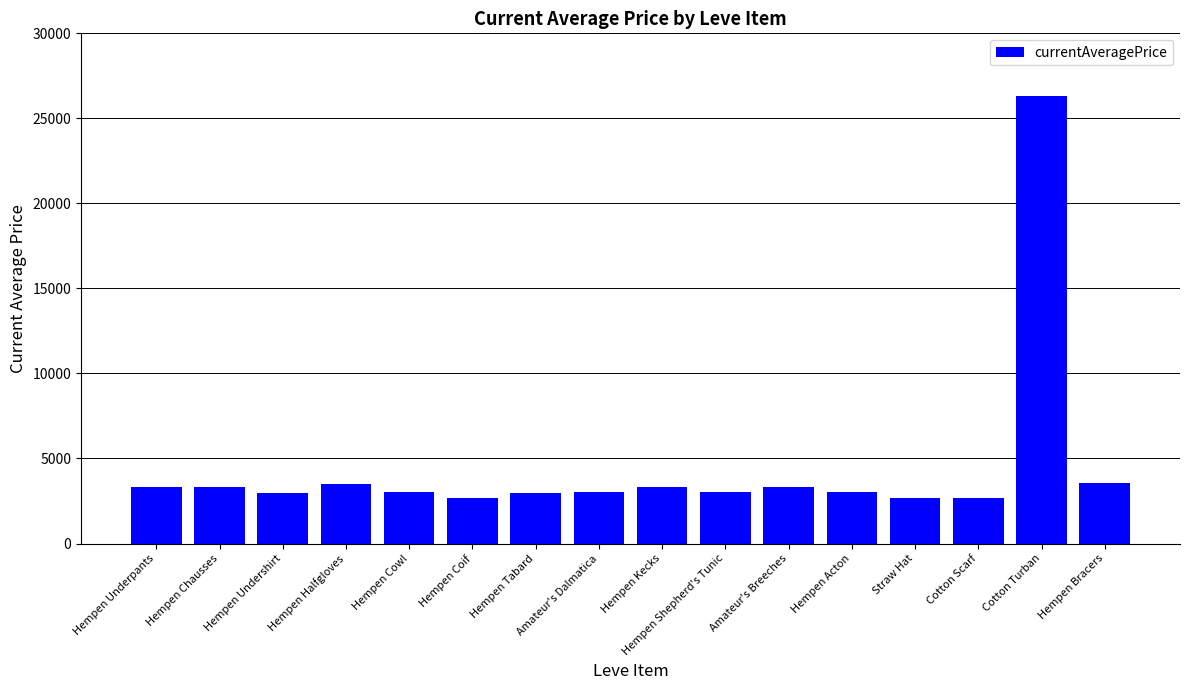

What value does the data have at Hempen Kecks, to the nearest 50?

3300